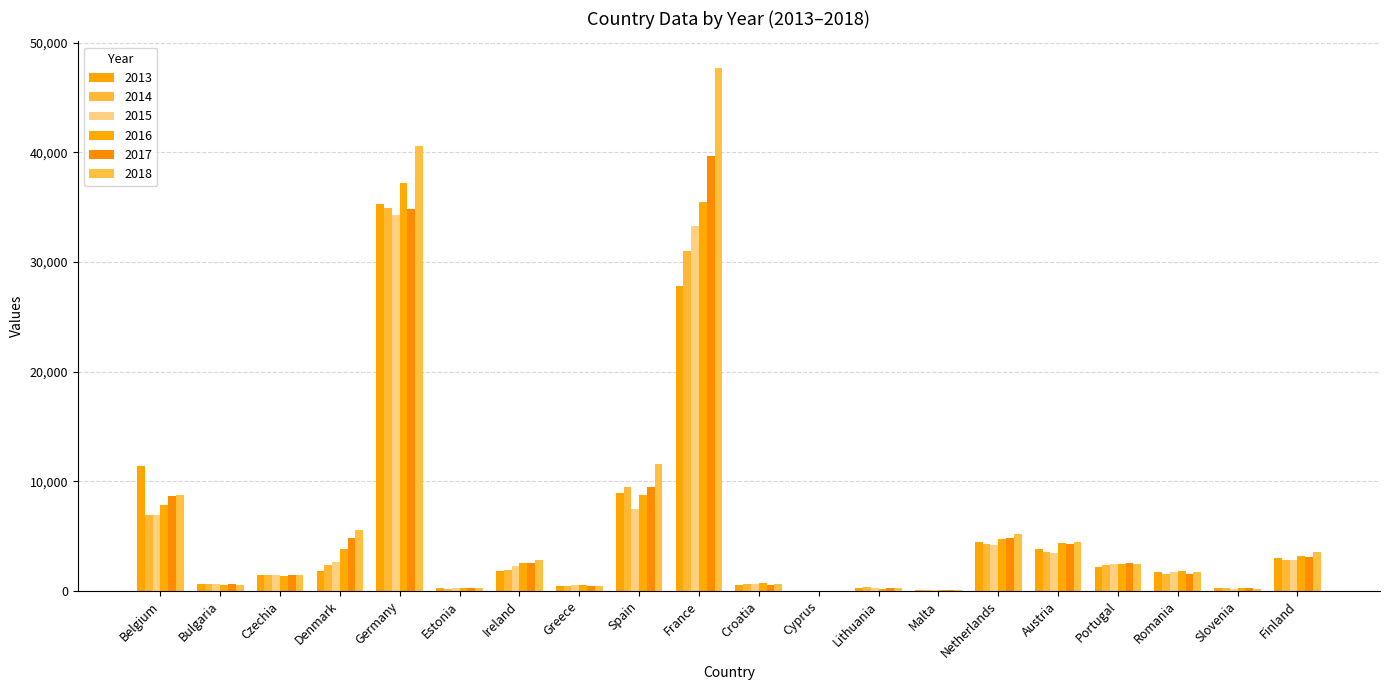

Are the bars grouped side by side (vs. stacked)?

Yes